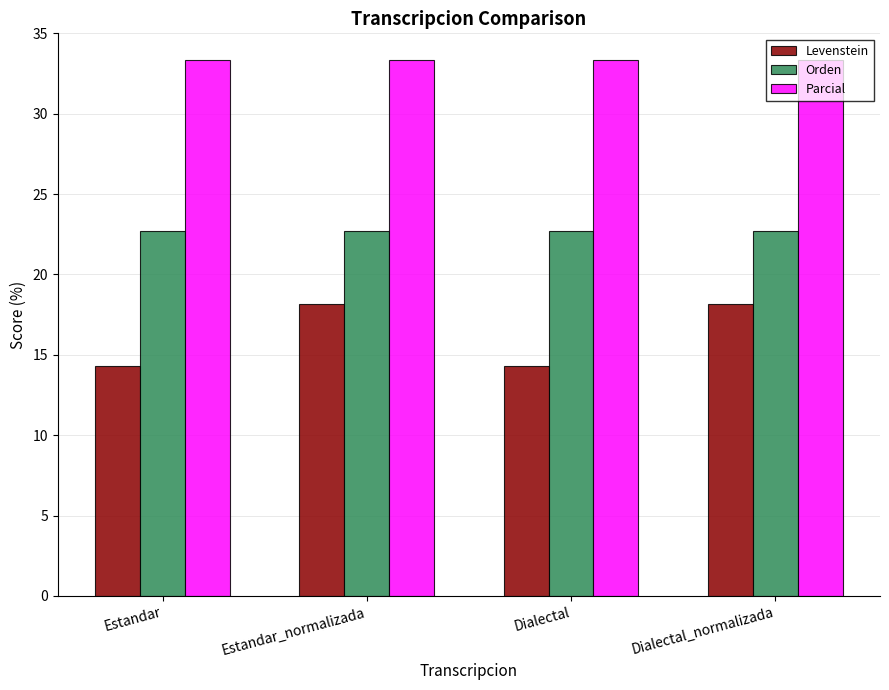

What is the approximate value of Parcial at Dialectal?

33.3